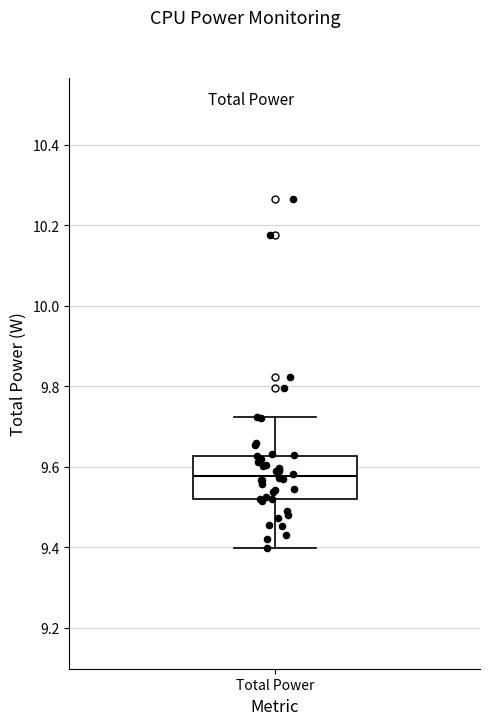

Transcribe this box plot: give where the median line is, the range the box spans, and where the two whiskers end, as read against the y-axis. The values are not printed on the chart, so give them approximately, as read against the axis.

median 9.58, box 9.52 to 9.62, whiskers 9.40 to 9.72